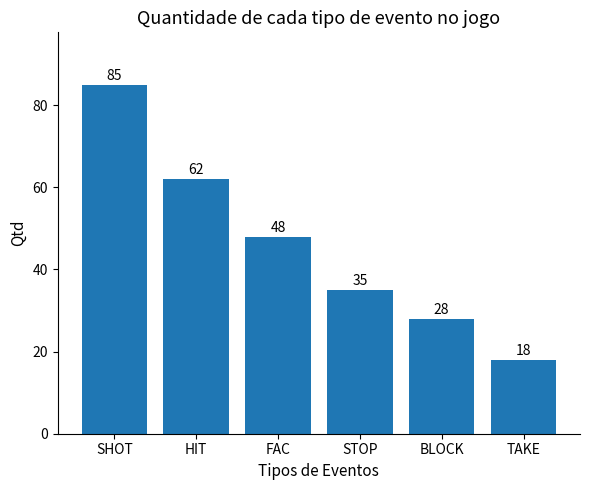

What is the minimum value shown in the chart?

18